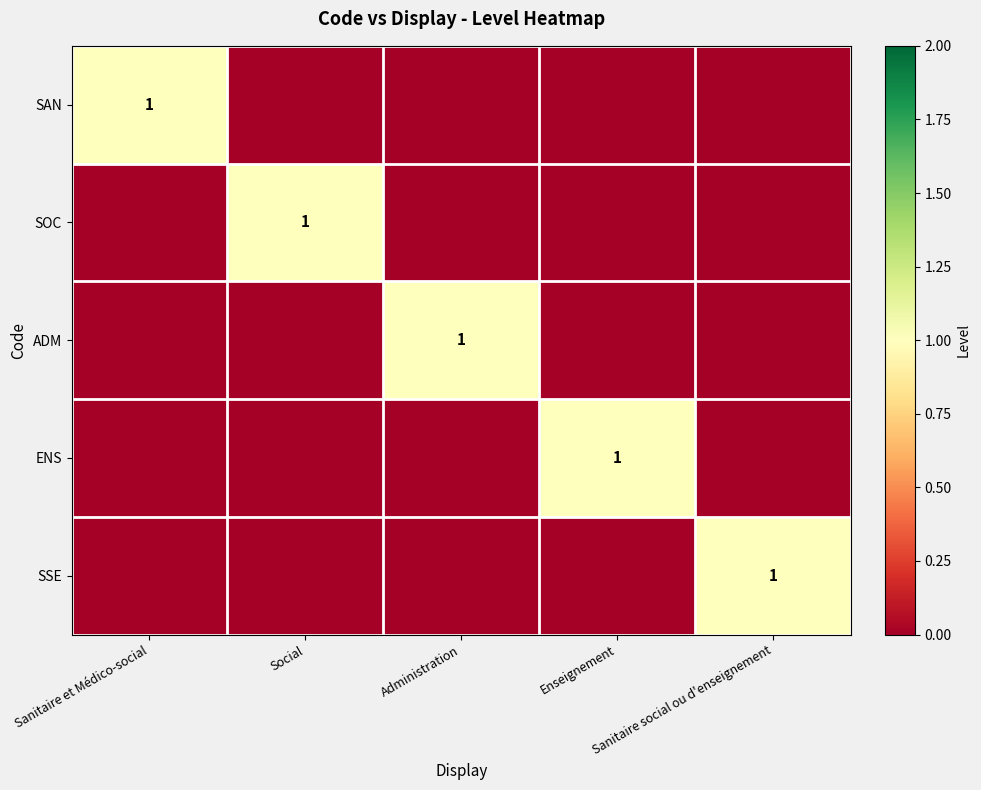

Which series has the largest range (max minus min)?

SAN